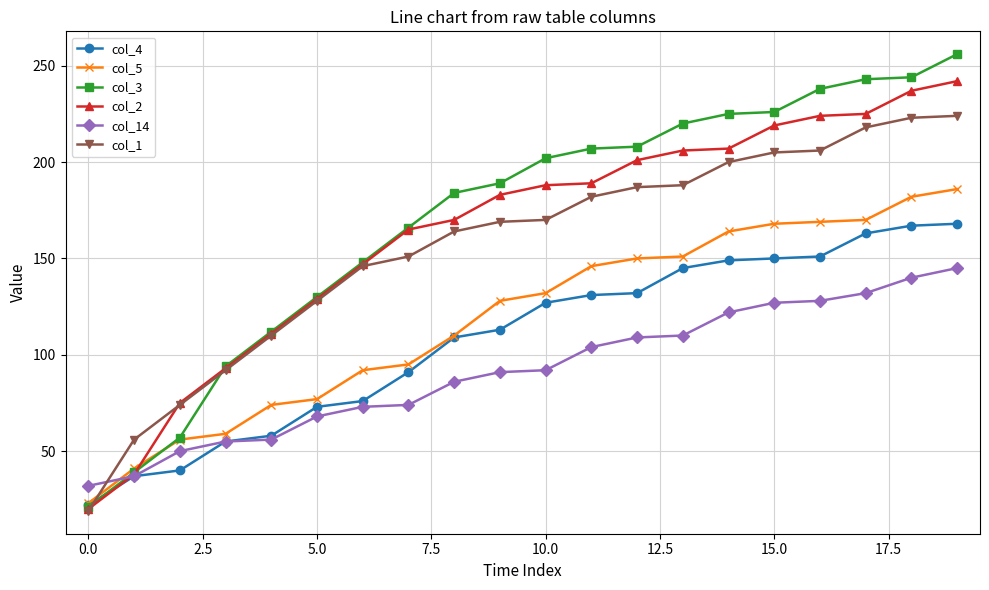

Which series has the widest spread of values?

col_3